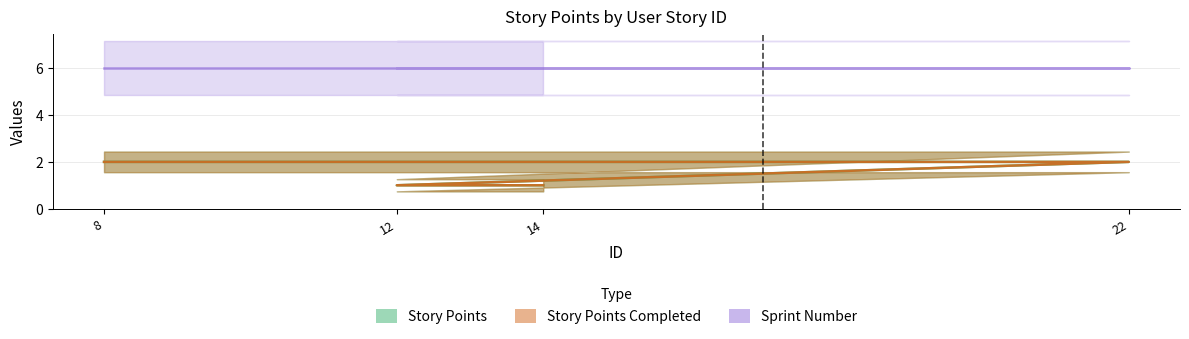

True or false: Story Points has more than 0 points higher than both neighbors.

False